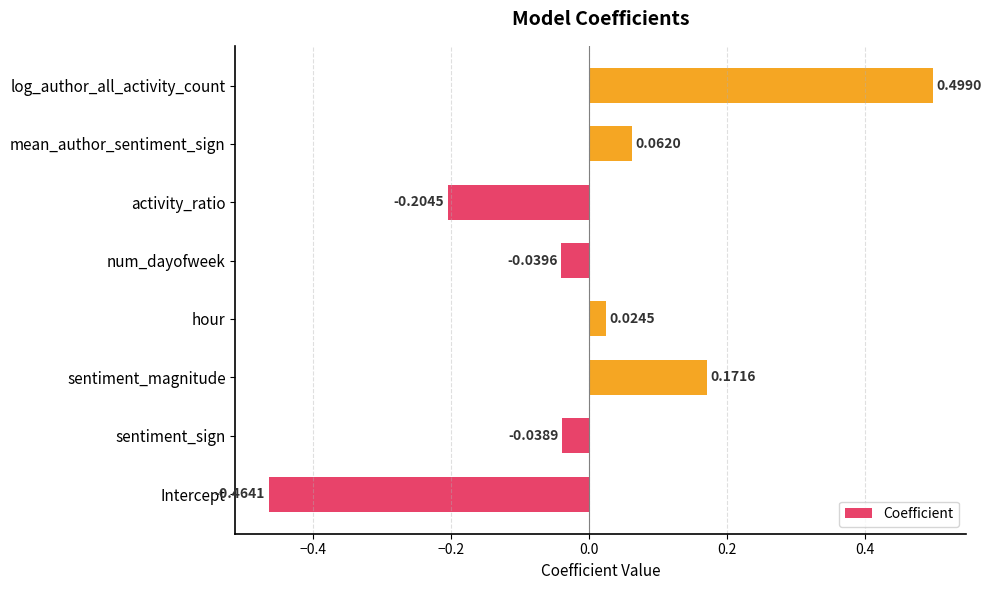

How many values exceed 0?

4